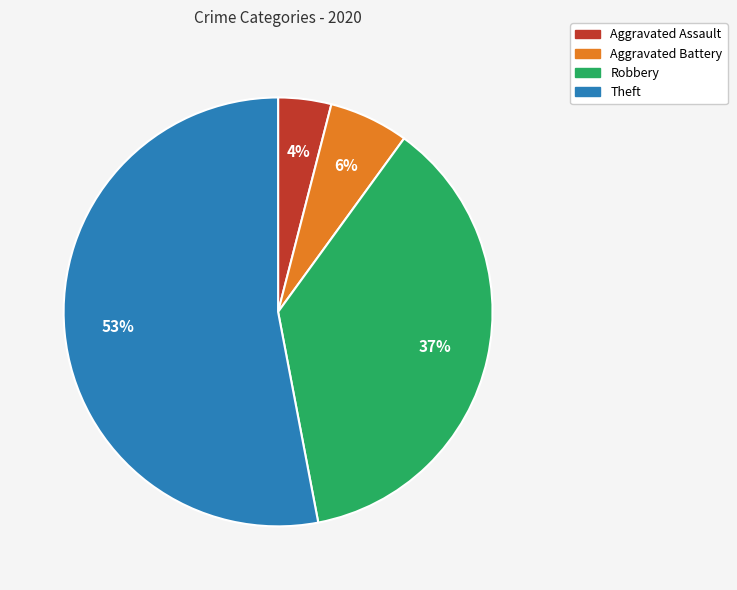

Is there any slice that represents more than half of the pie?

Yes